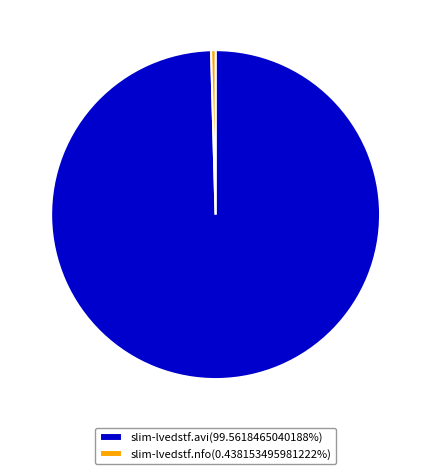

What is the smallest slice in the pie chart?

slim-lvedstf.nfo